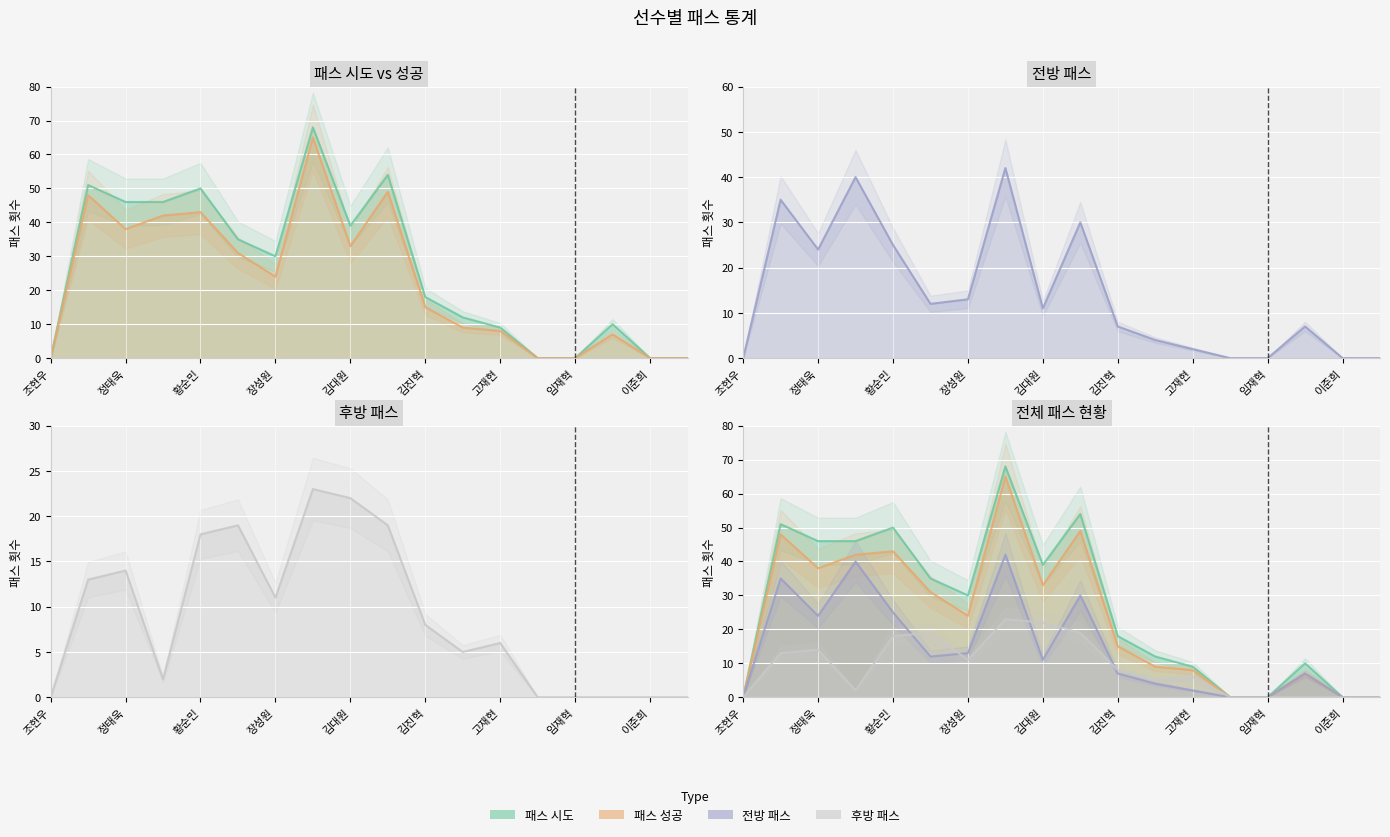

In 패스 시도, how many points are higher than both neighbors (excluding endpoints)?

5